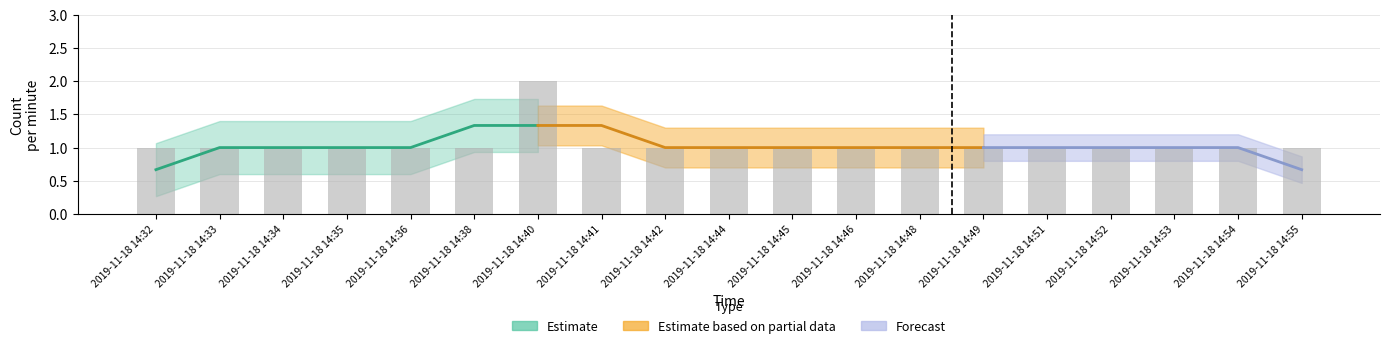

How many data points does each series have?

19